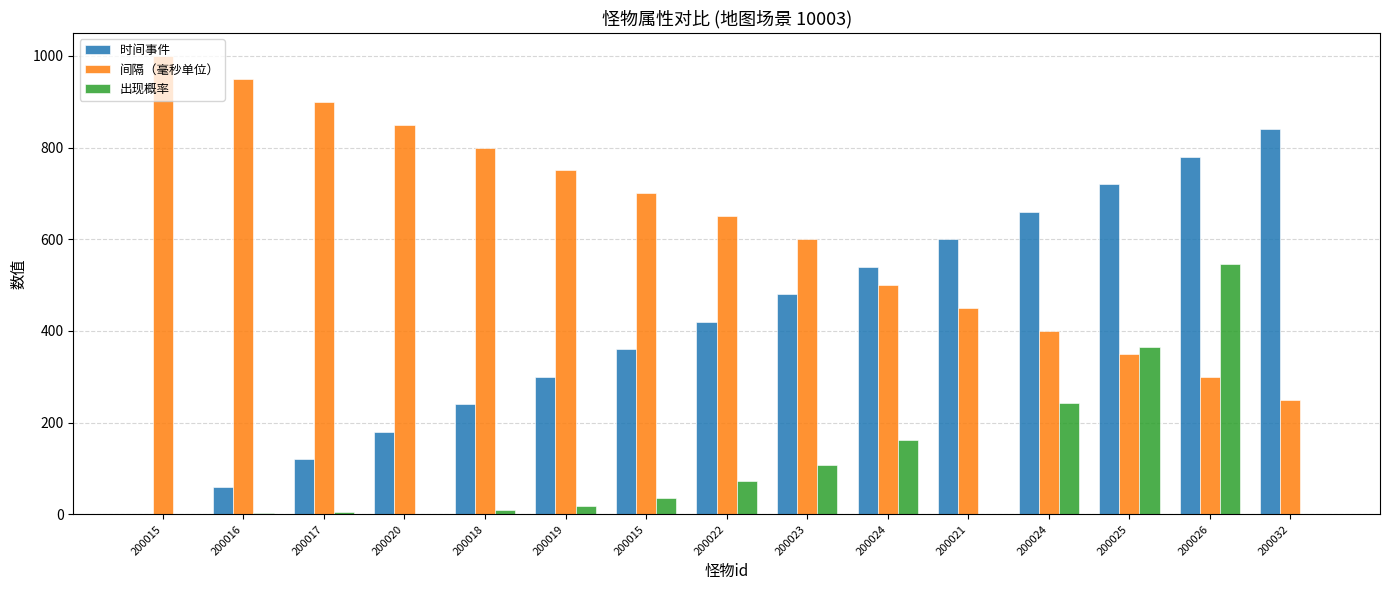

Which series has the largest total across all categories?

间隔（毫秒单位）